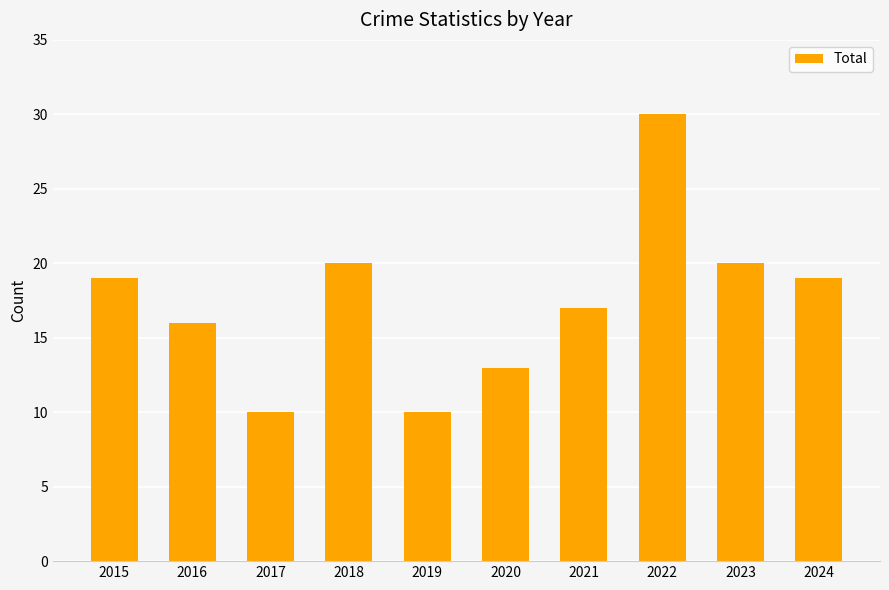

What is the value of the 10th bar from the left?

19